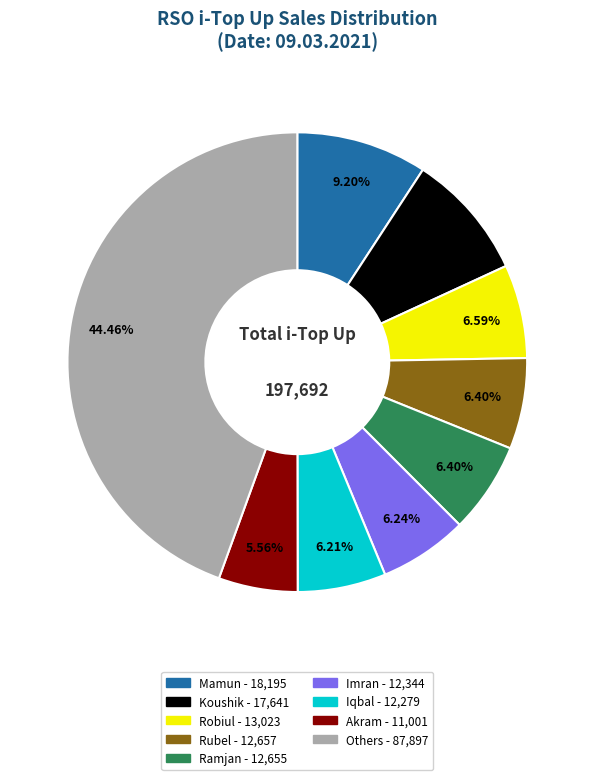

Is there any slice that represents more than half of the pie?

No